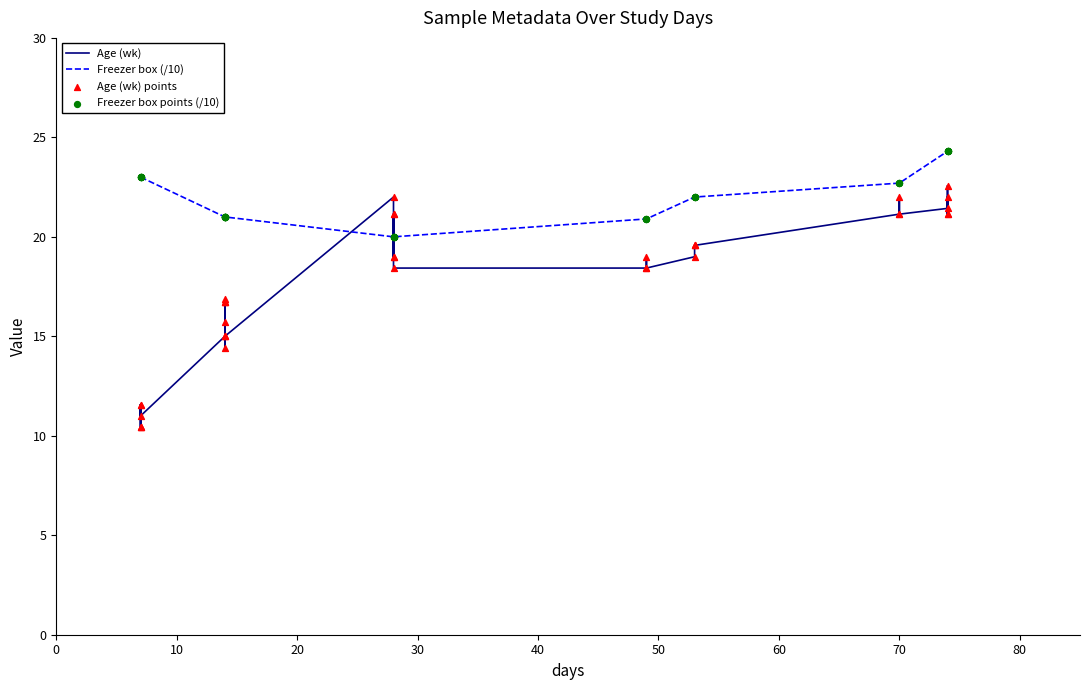

Which series reaches the minimum Y coordinate?

Age (wk)